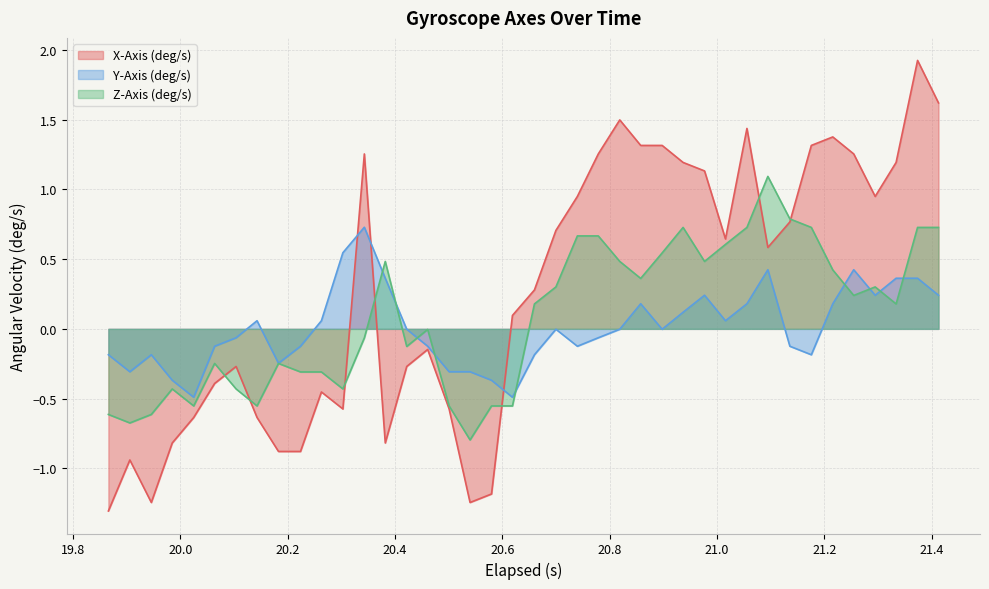

At how many categories does at least one series exceed 1?

15